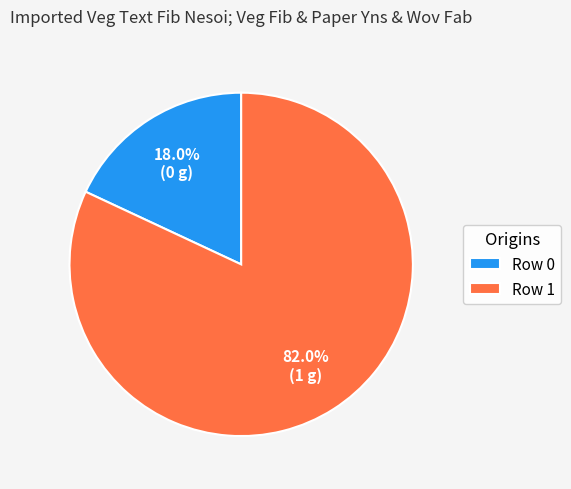

How much of the chart is everything except Row 0?

82.0%